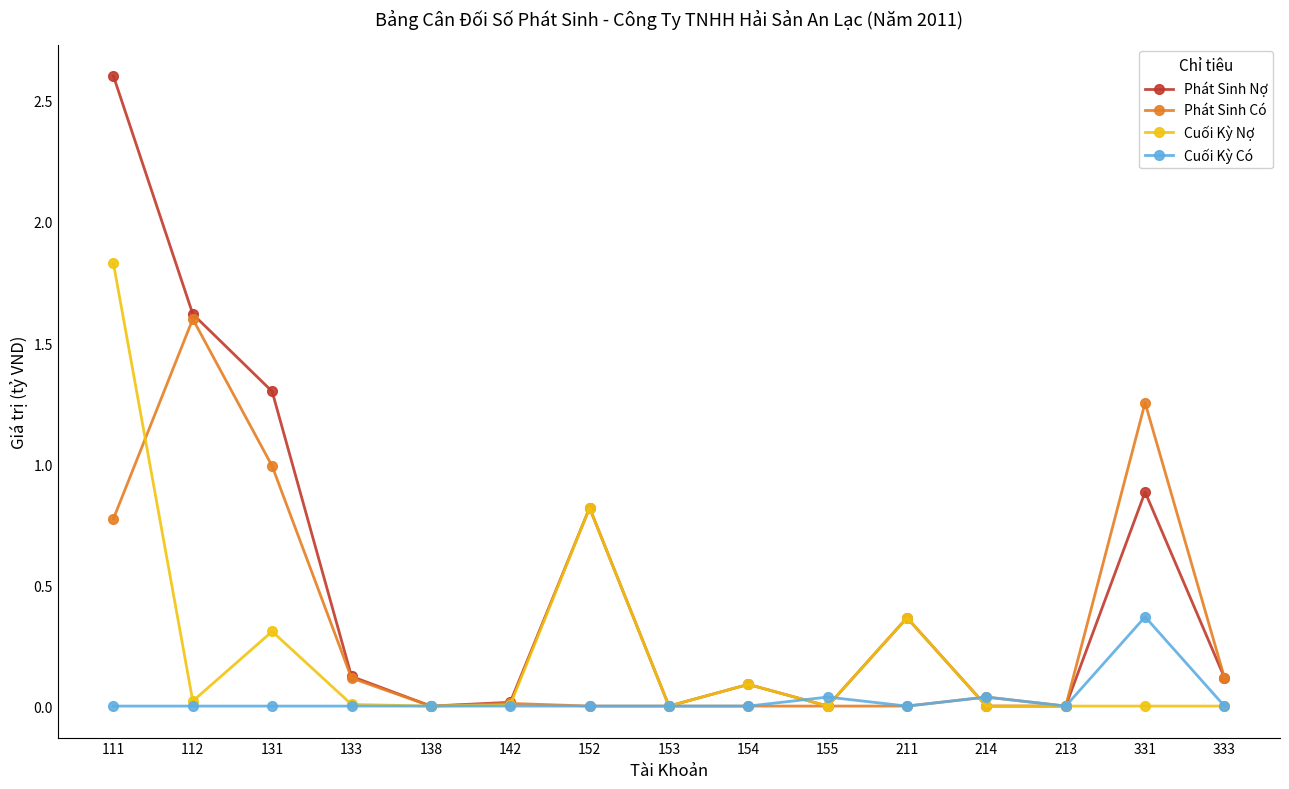

Is the value of Cuối Kỳ Có at 213 greater than the value of Phát Sinh Có at 111?

No